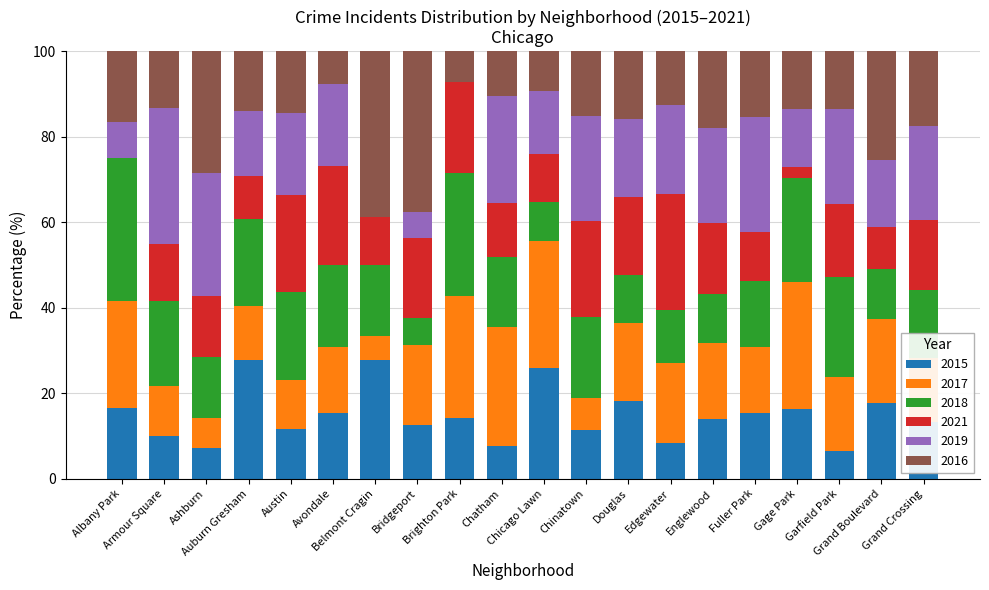

What is the maximum value for 2015?

27.8